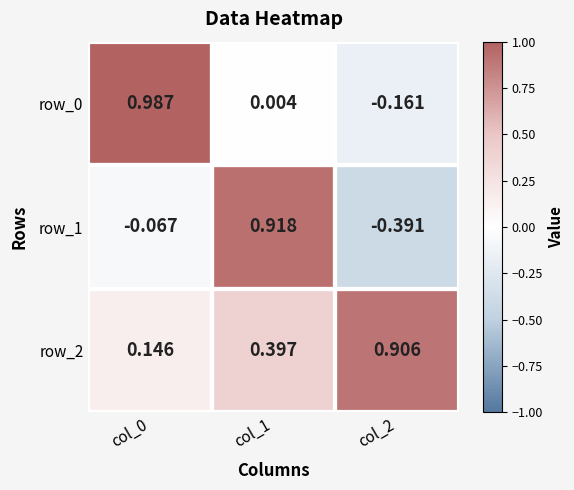

Is the value of row_2 at col_1 greater than the value of row_0 at col_0?

No